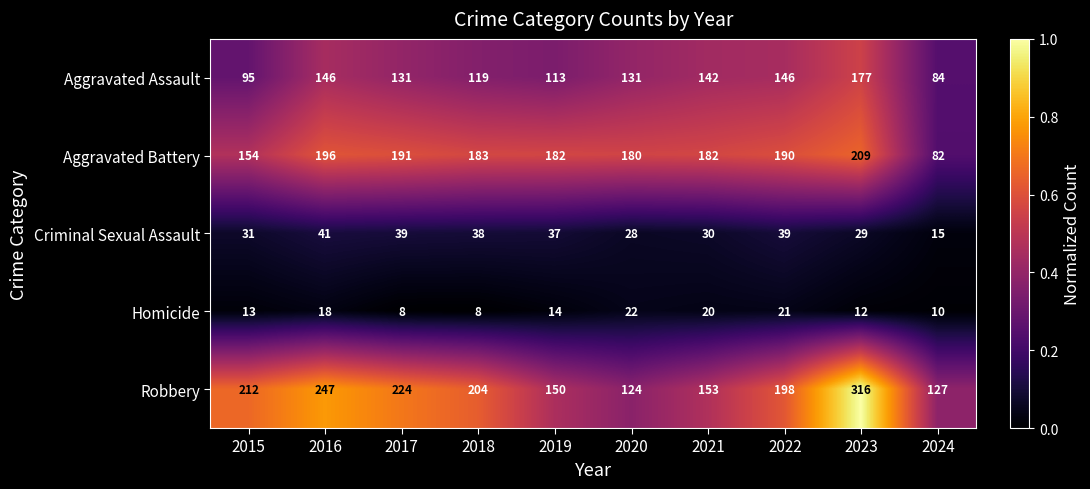

What is the minimum value for Homicide?

8